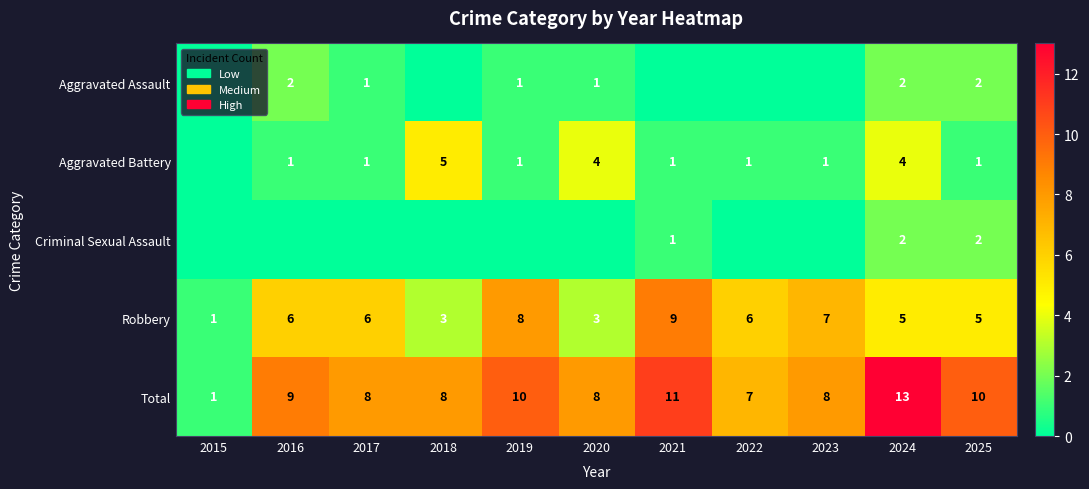

How many Robbery values are between 3 and 7?

8